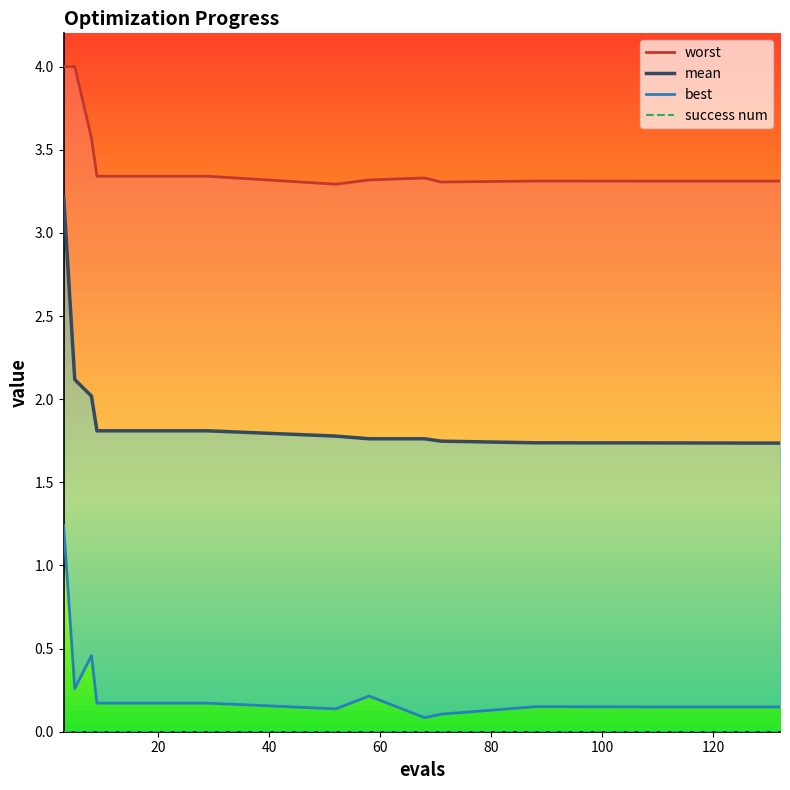

What is the maximum value shown in the chart?

4.0